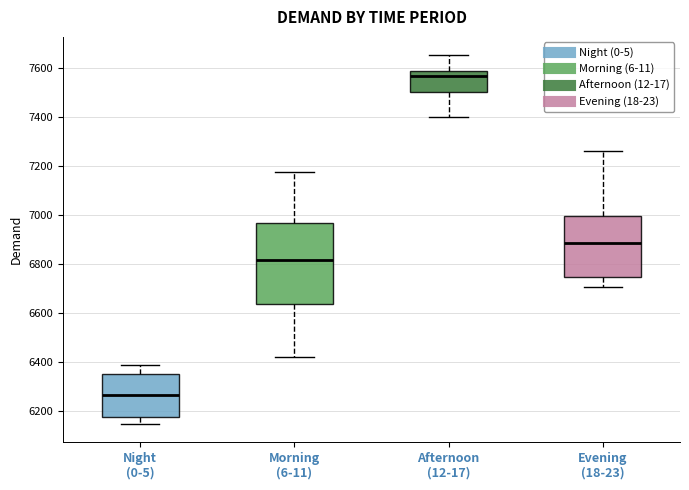

Reading left to right, read every box against the y-axis: the position of its median line, the range the box covers, and the ends of its whiskers. The values are not printed on the chart, so give them approximately, as read against the axis.

Night (0-5): median 6260, box 6180 to 6360, whiskers 6140 to 6380
Morning (6-11): median 6820, box 6640 to 6960, whiskers 6420 to 7180
Afternoon (12-17): median 7560, box 7500 to 7580, whiskers 7400 to 7660
Evening (18-23): median 6880, box 6740 to 7000, whiskers 6700 to 7260